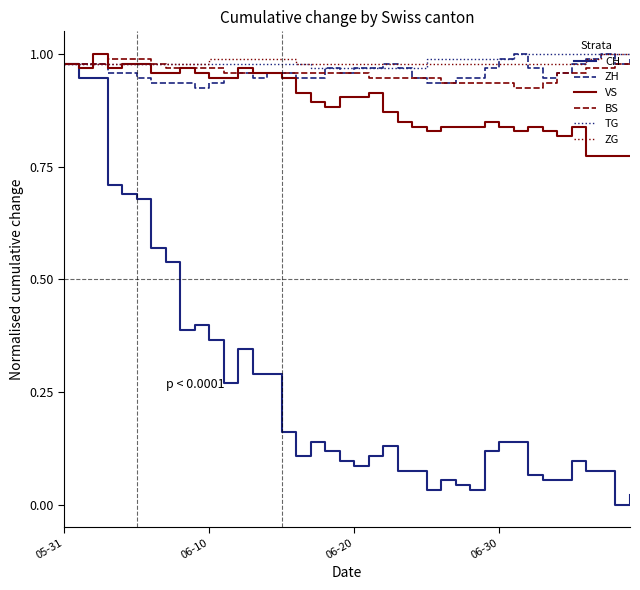

What is the greatest value displayed?

1.0